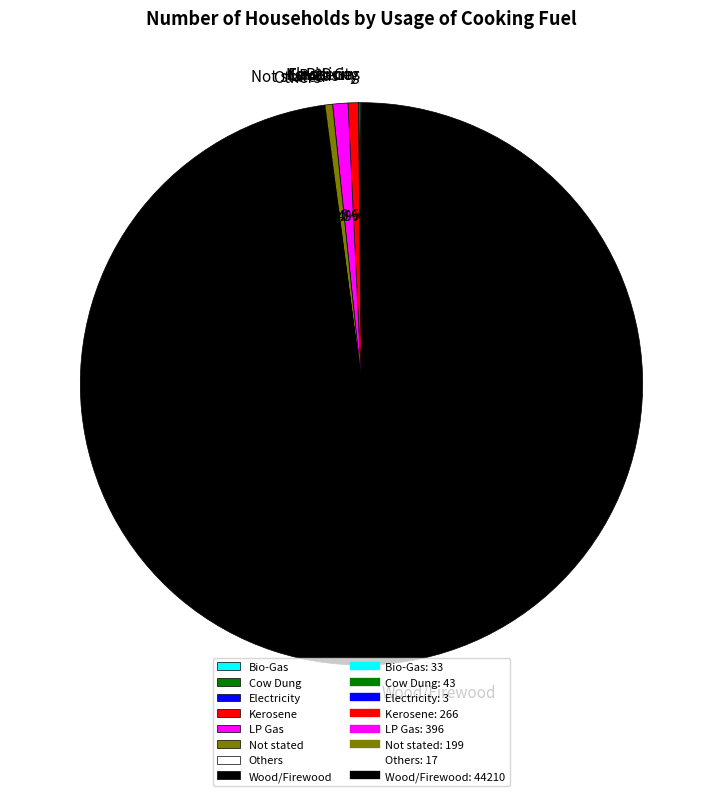

Which has a higher value, Wood/Firewood or Kerosene?

Wood/Firewood